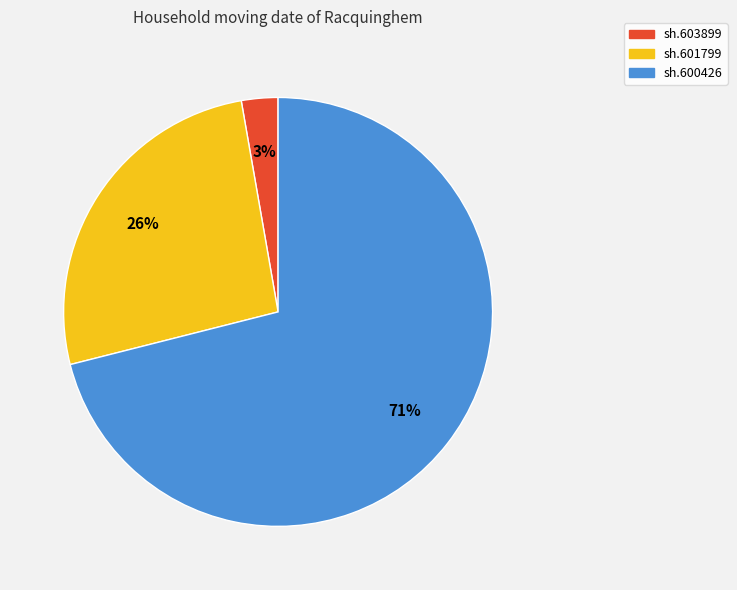

Between sh.601799 and sh.600426, which is larger?

sh.600426